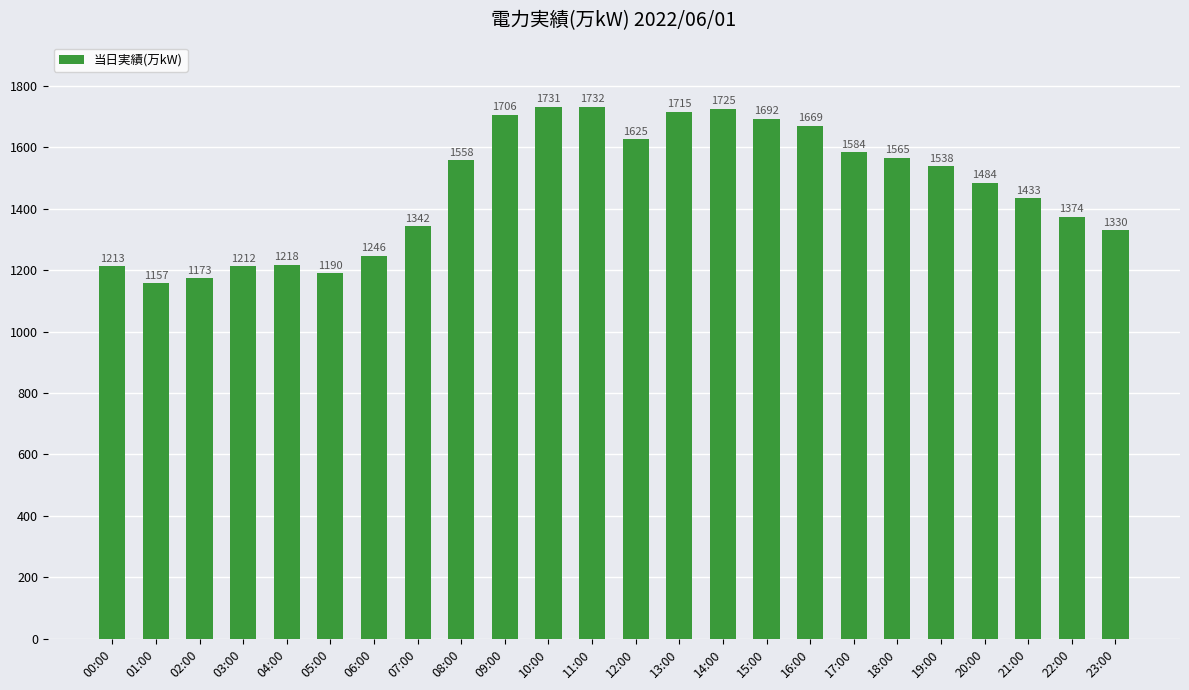

How many data points are less than 1538?

12